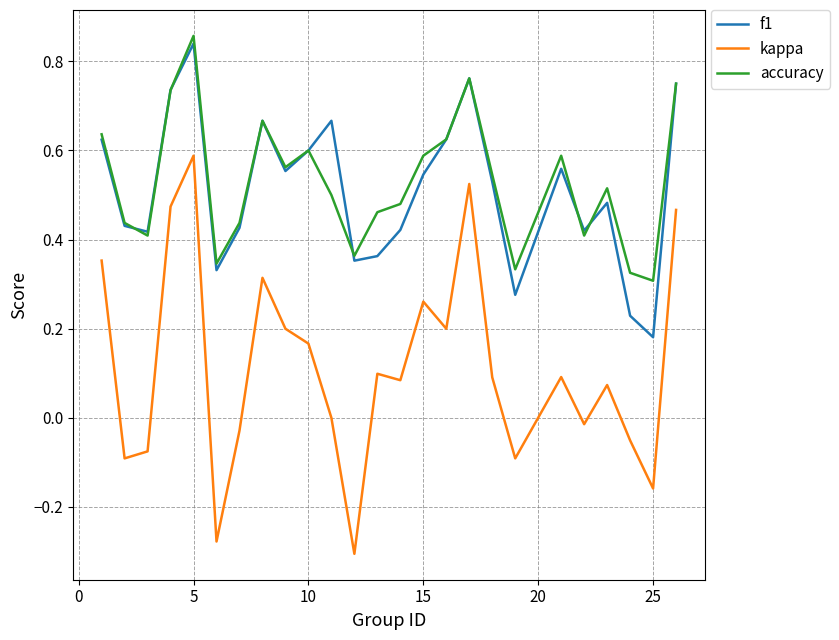

What are all the series names shown in the legend?

f1, kappa, accuracy